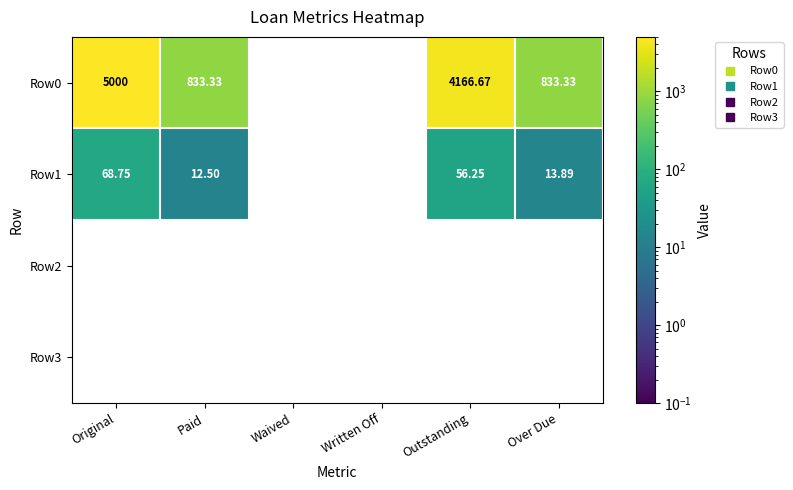

Where does the Row1 series first go above 13?

Original